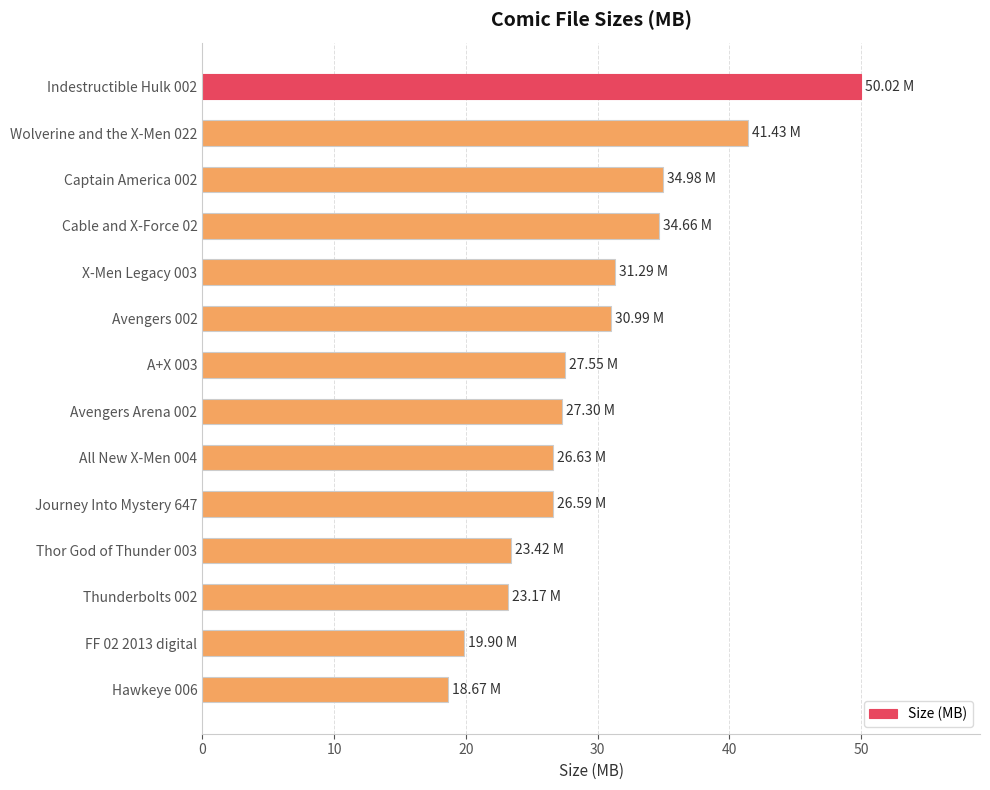

What is the change in value from All New X-Men 004 to Thunderbolts 002?

-3.5